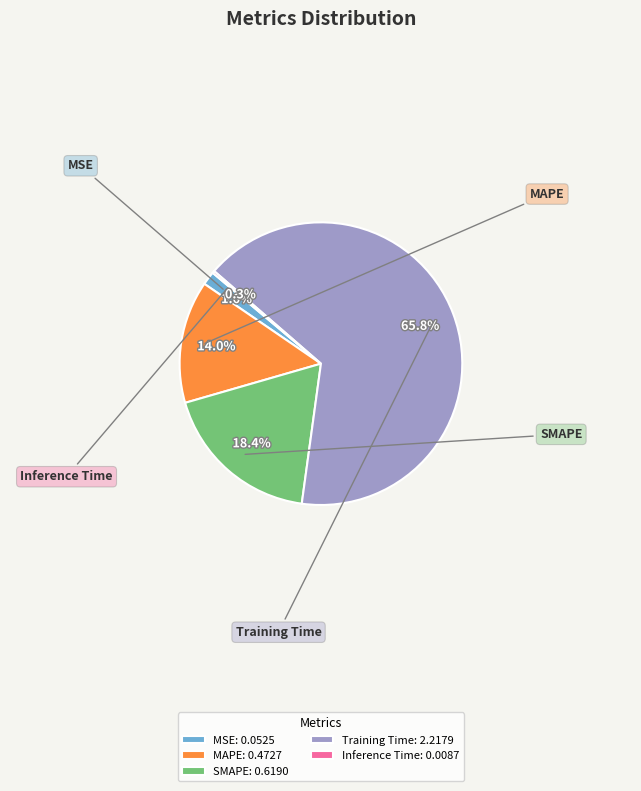

To the nearest percent, what is the average slice percentage?

20%